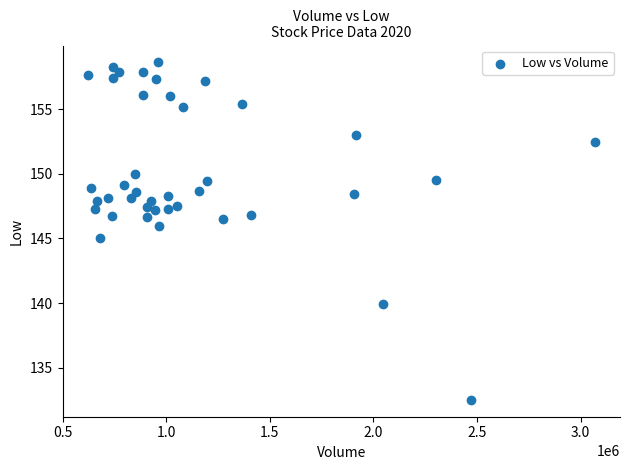

What is the range of X values (max minus min)?

2446600.0